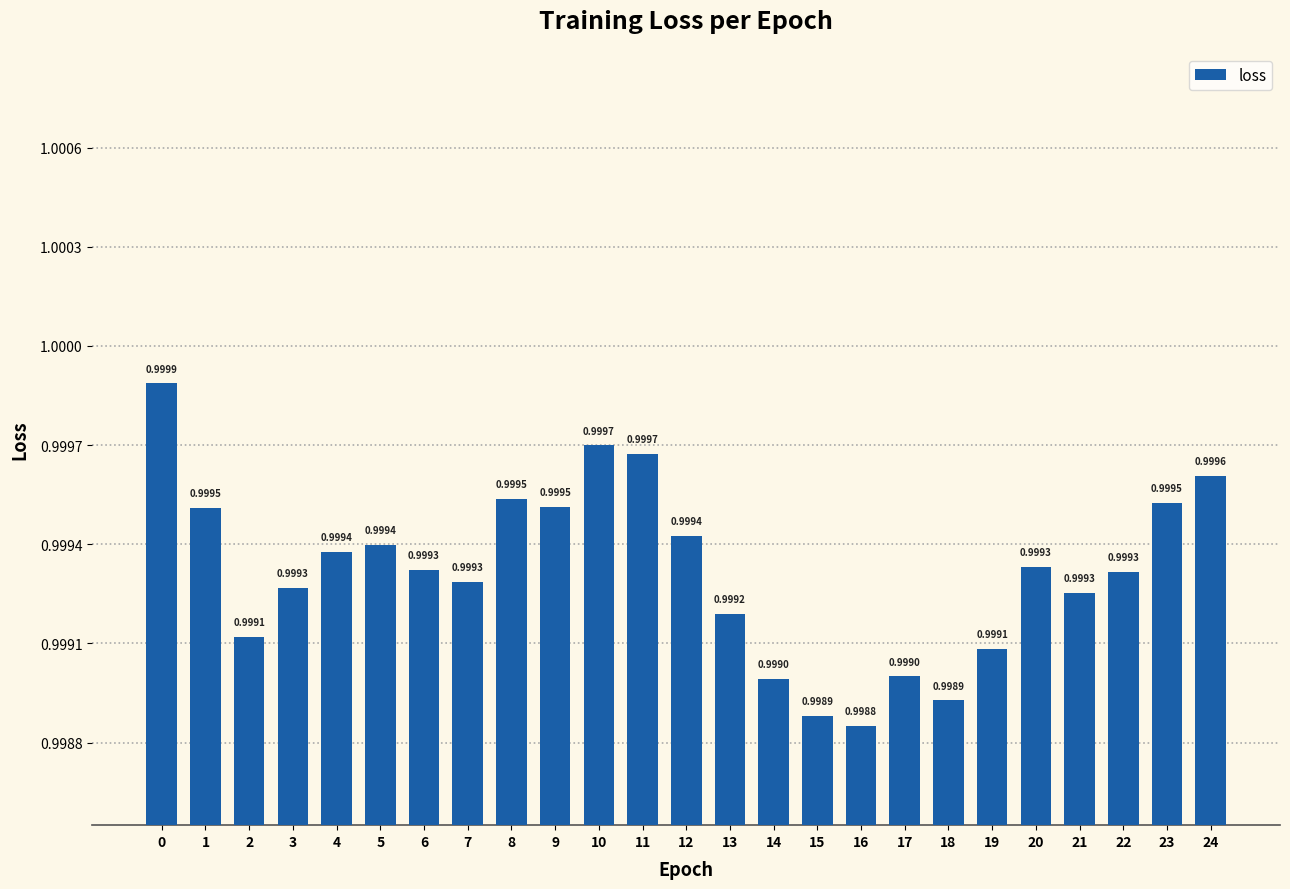

The value at 23 is 1.7. True or false?

False